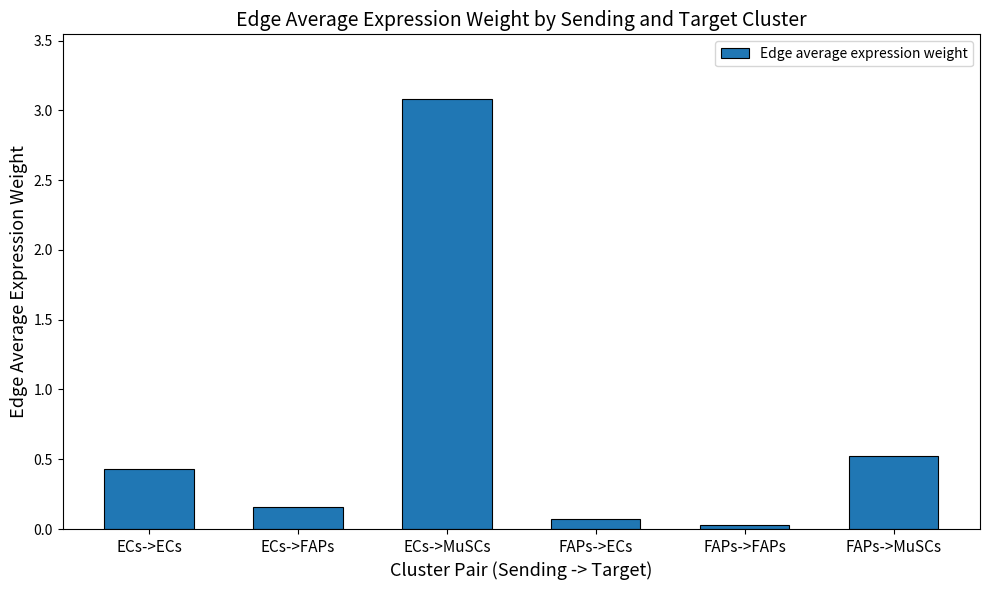

Rank the categories by value from highest to lowest.

ECs->MuSCs, FAPs->MuSCs, ECs->ECs, ECs->FAPs, FAPs->ECs, FAPs->FAPs